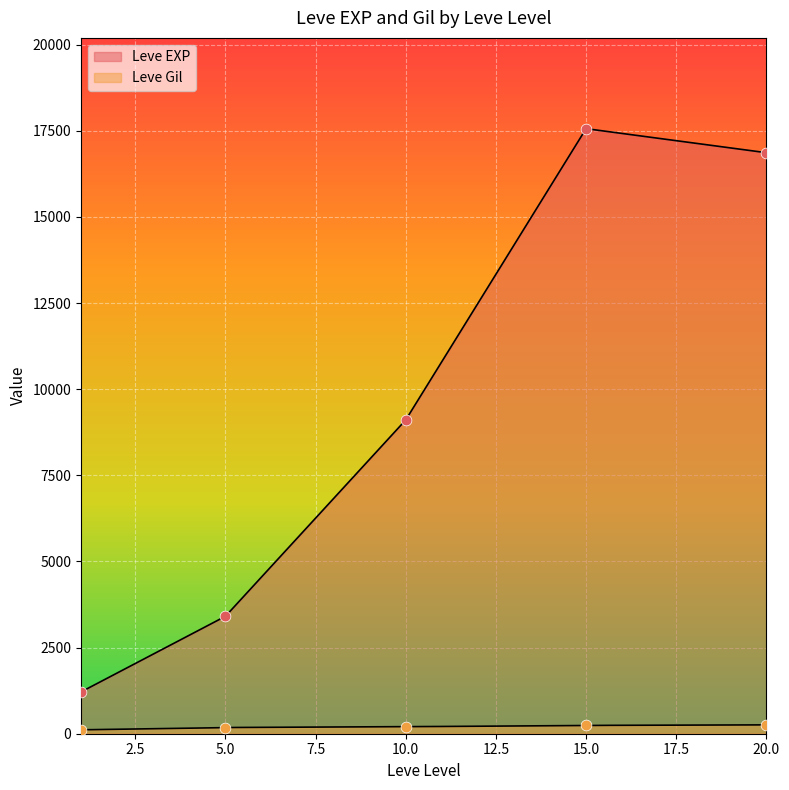

Which series has the largest total across all categories?

Leve EXP